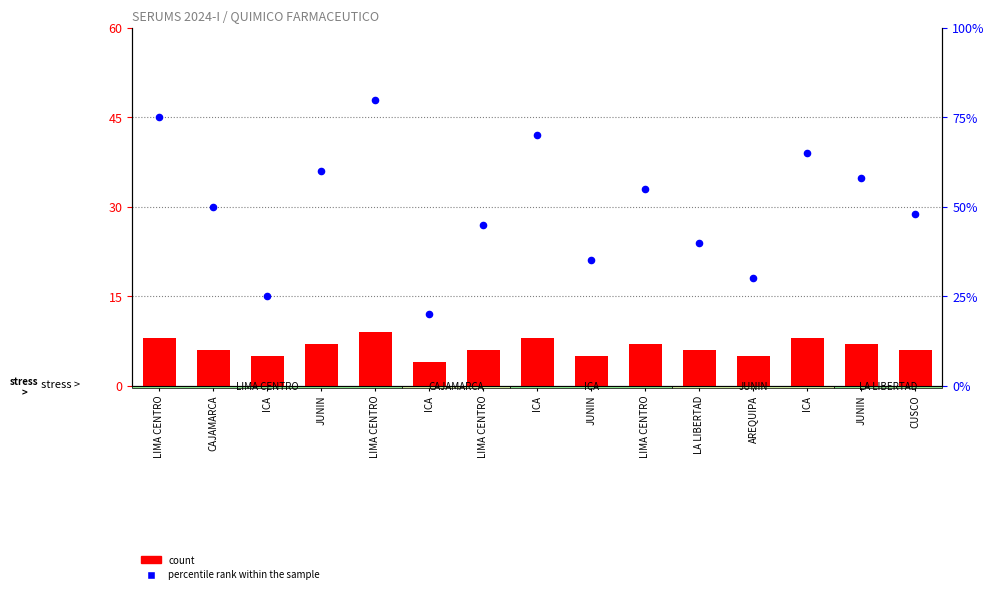

At how many categories does at least one series exceed 21?

14